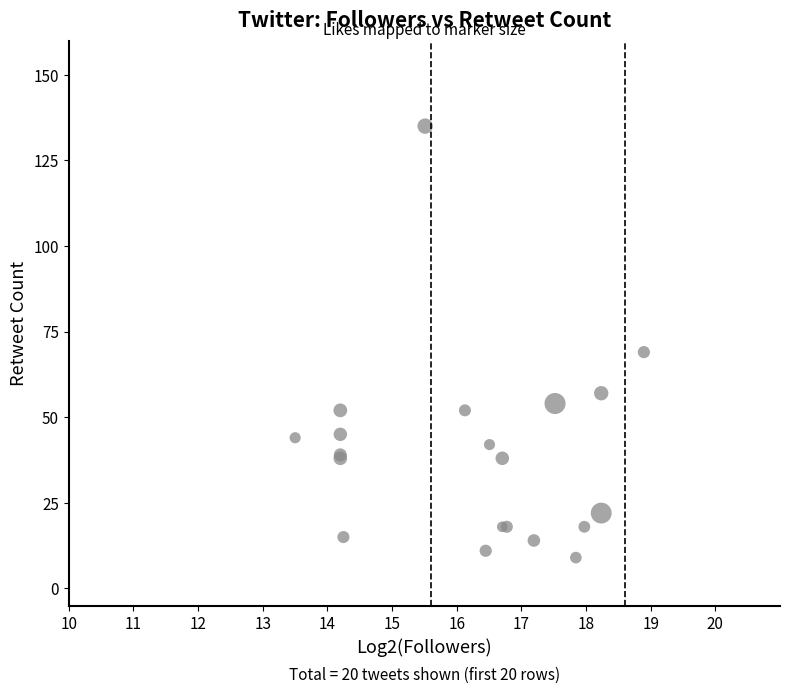

What Y value in the scatter plot is closest to 72?

69